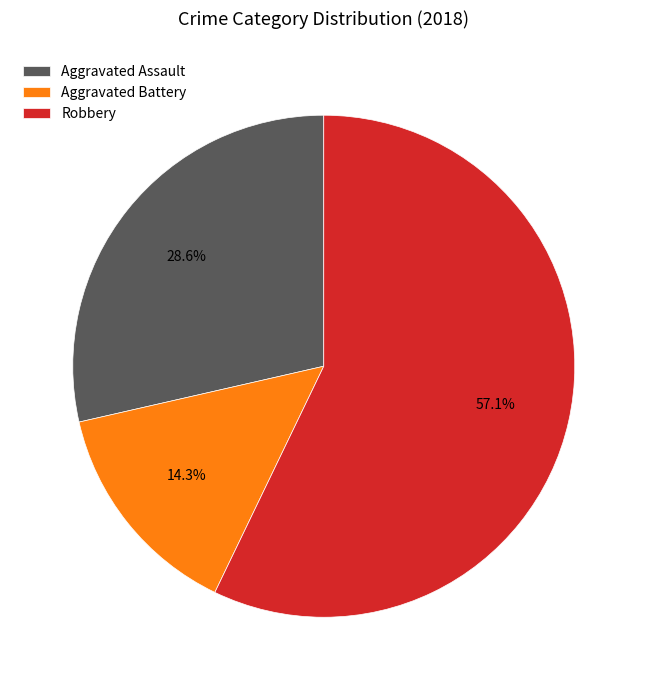

Does Robbery account for over 50% of the chart?

Yes